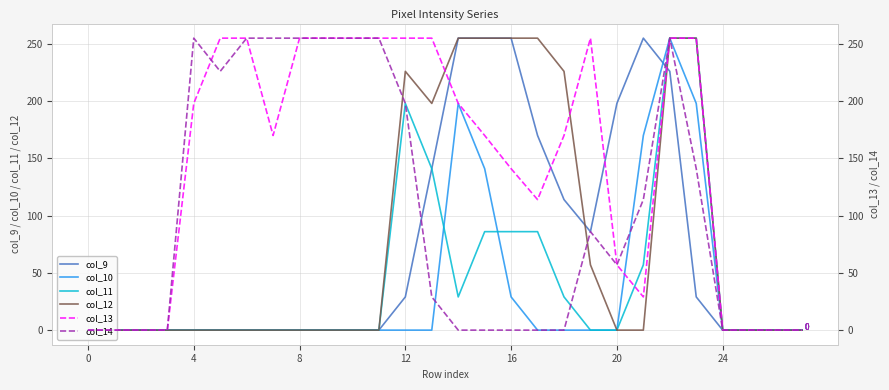

The col_9 series shows 255 at 15. True or false?

True